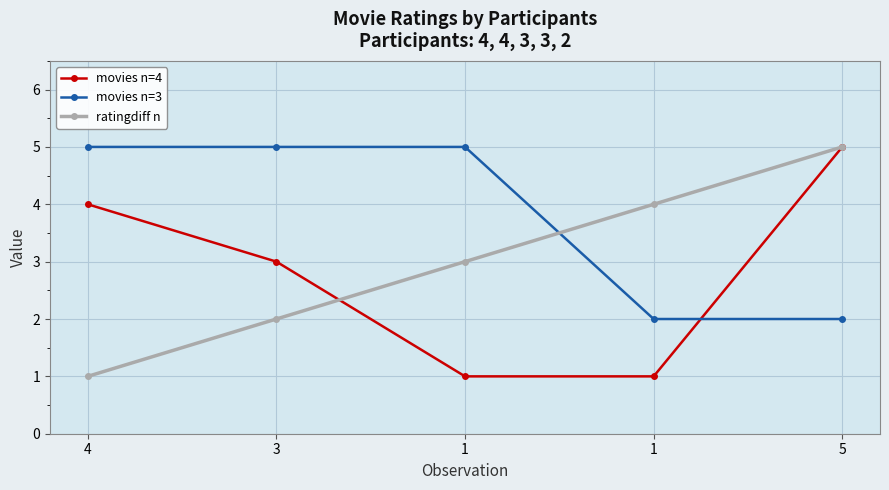

Reading left to right, extract all data points from this chart.

movies n=4: 4=4	3=3	1=1	1=1	5=5
movies n=3: 4=5	3=5	1=5	1=2	5=2
ratingdiff n: 4=1	3=2	1=3	1=4	5=5